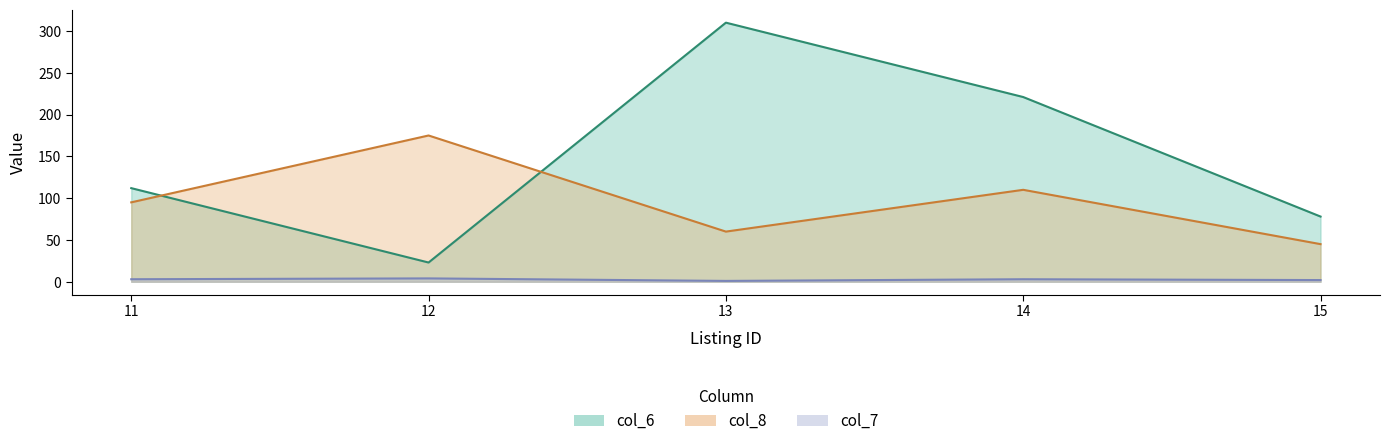

List the series in order of their peak value, highest first.

col_6, col_8, col_7